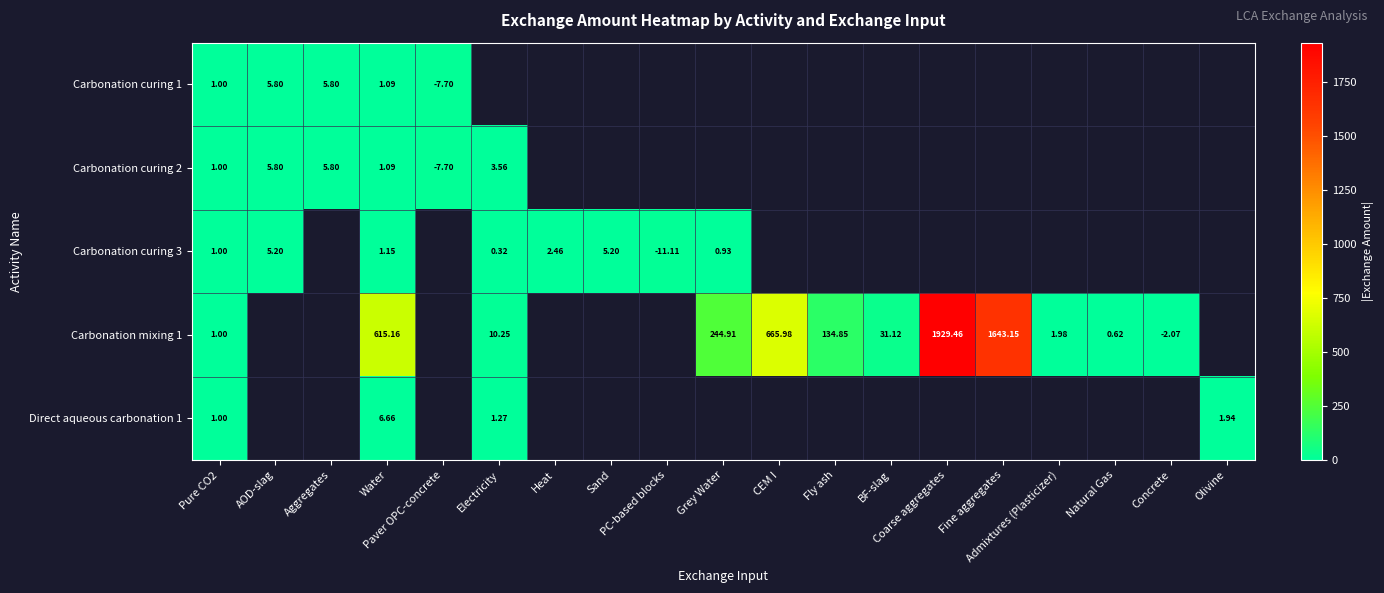

Which category has the highest value across all series?

Coarse aggregates